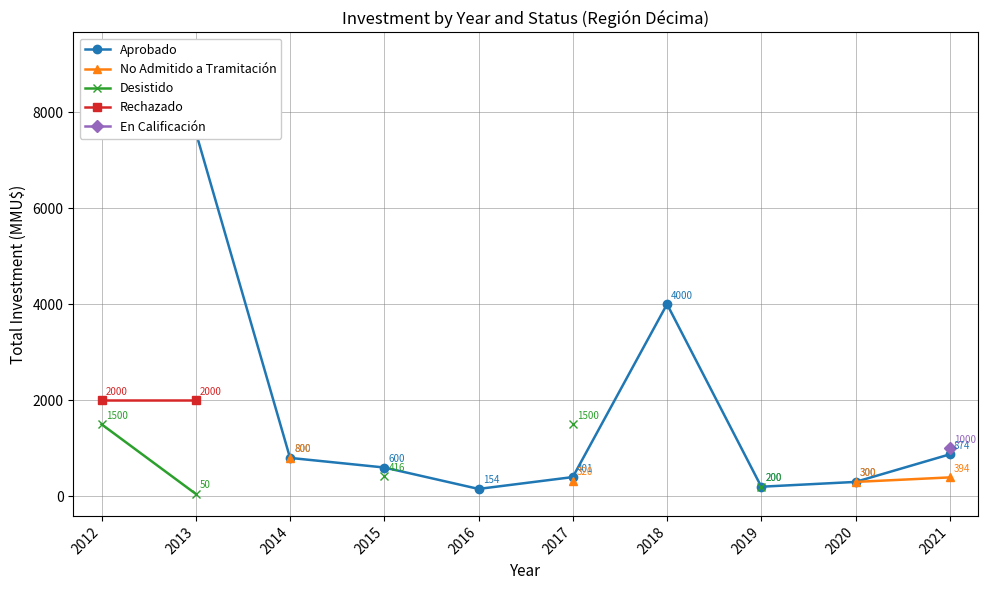

What is the value of the Desistido point at the 8th from the left?

200.0